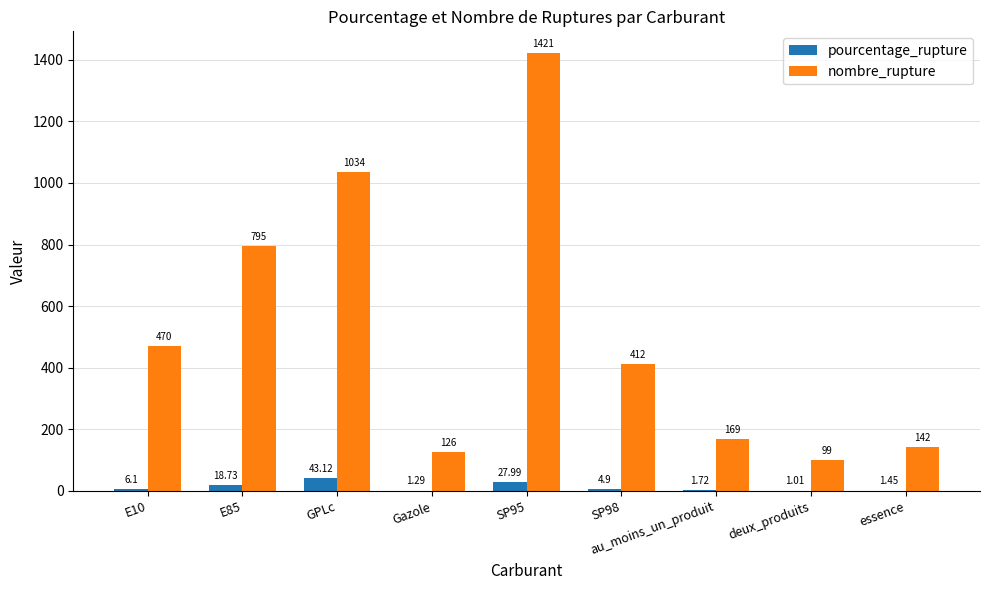

Are the bars grouped side by side (vs. stacked)?

Yes